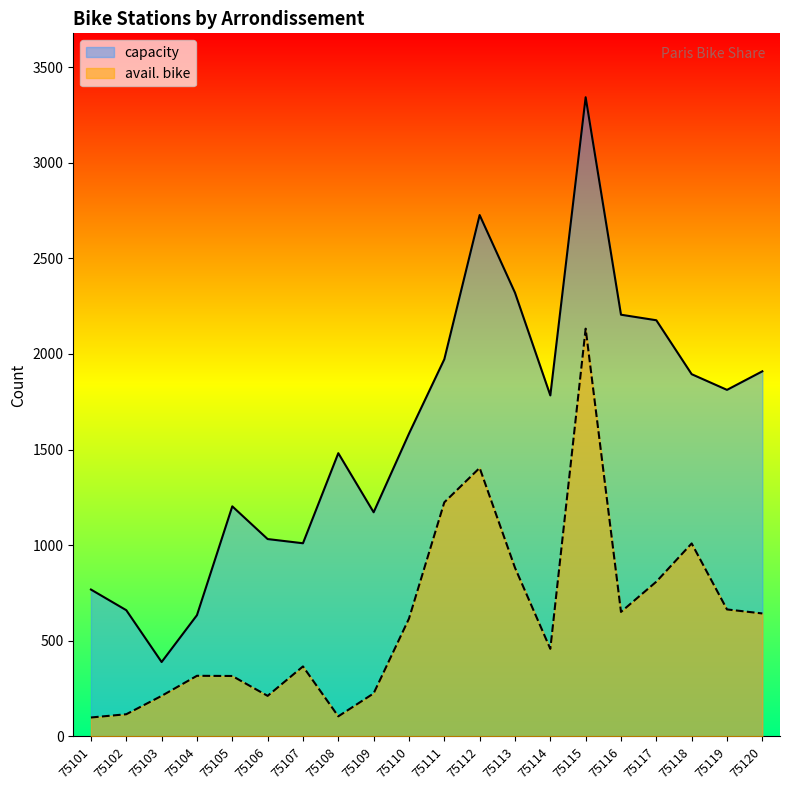

Which has a higher value, 75112 or 75102?

75112